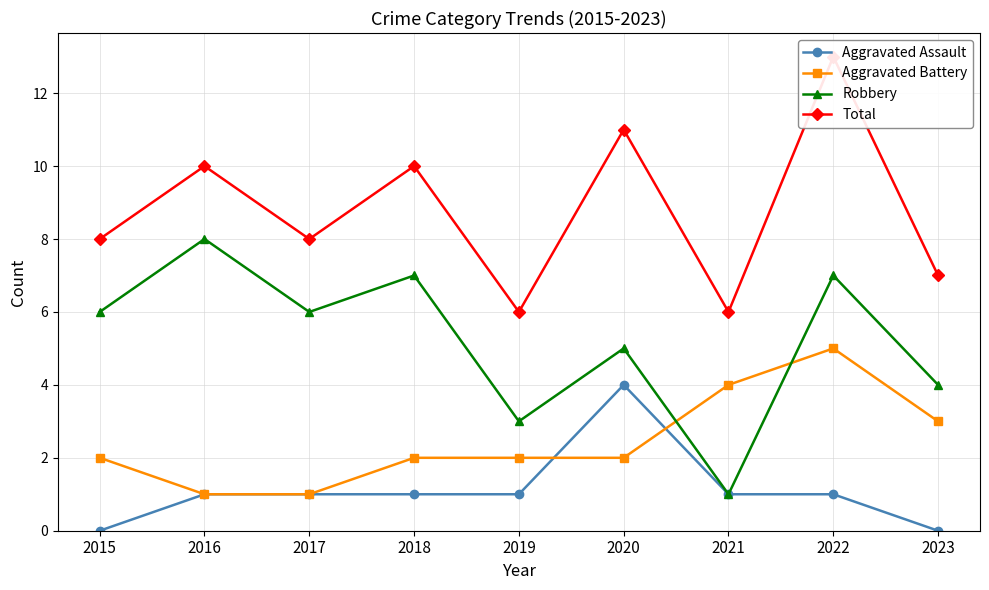

The Robbery series shows 3 at 2019. True or false?

True